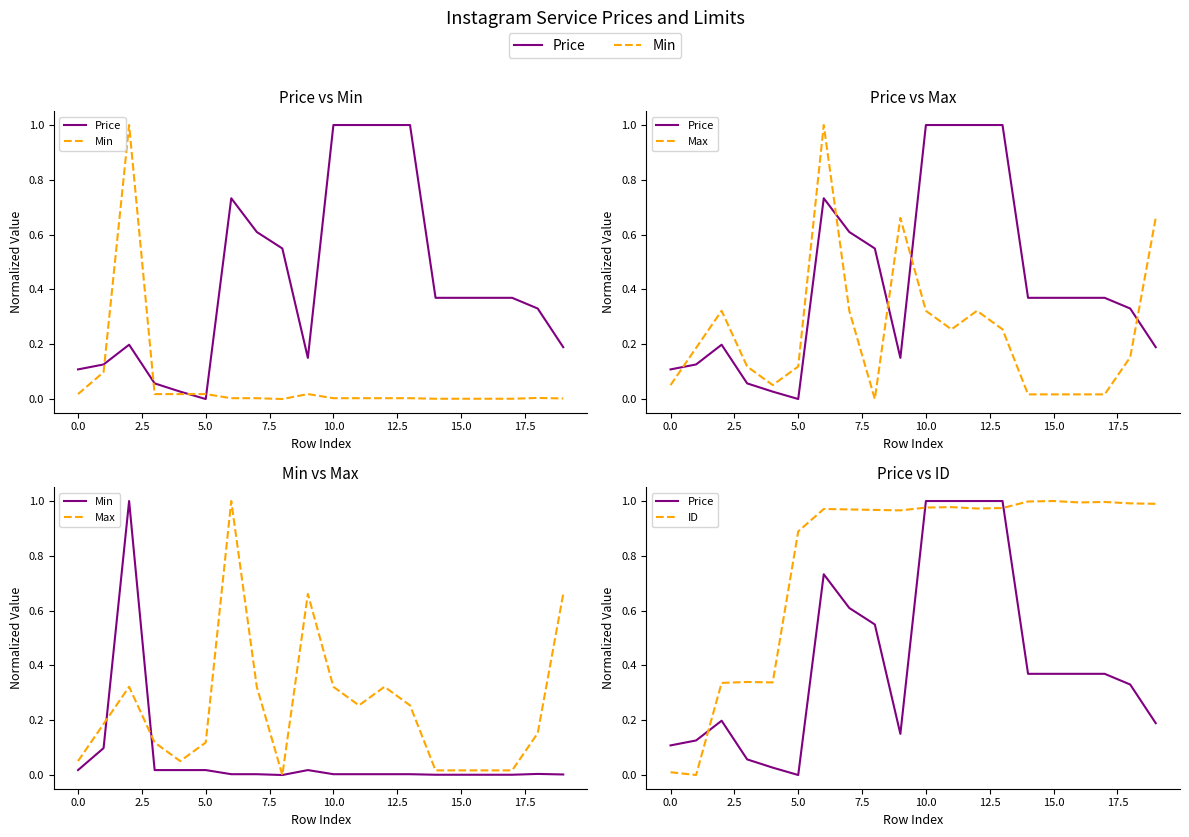

What are all the series names shown in the legend?

Price, Min, Max, ID